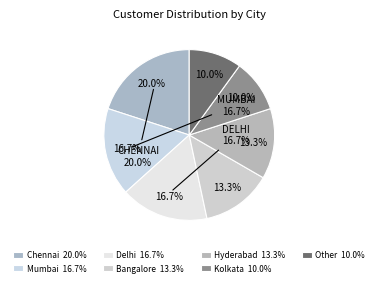

To the nearest percent, what is the average slice percentage?

14%